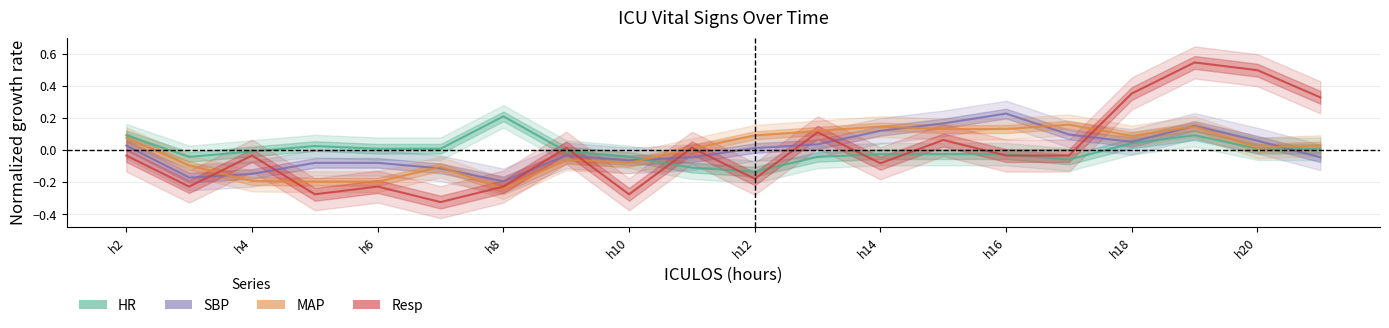

What is the difference between the maximum and minimum values in the HR series?

0.3